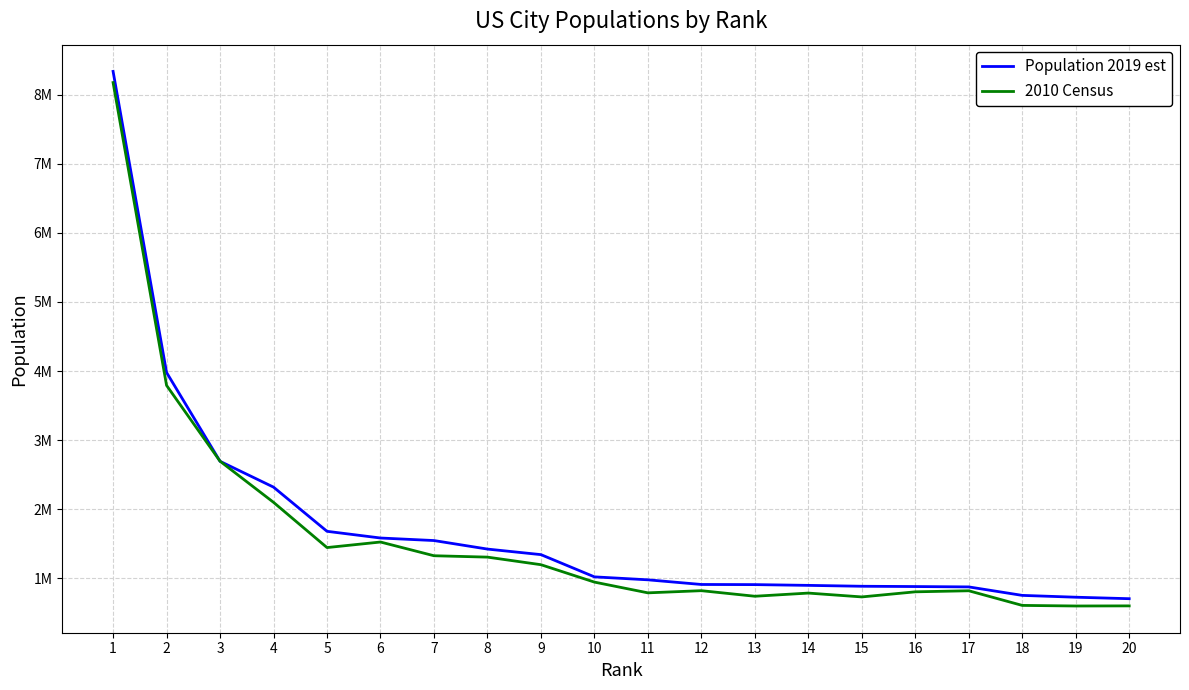

Does the chart have visible grid lines?

Yes